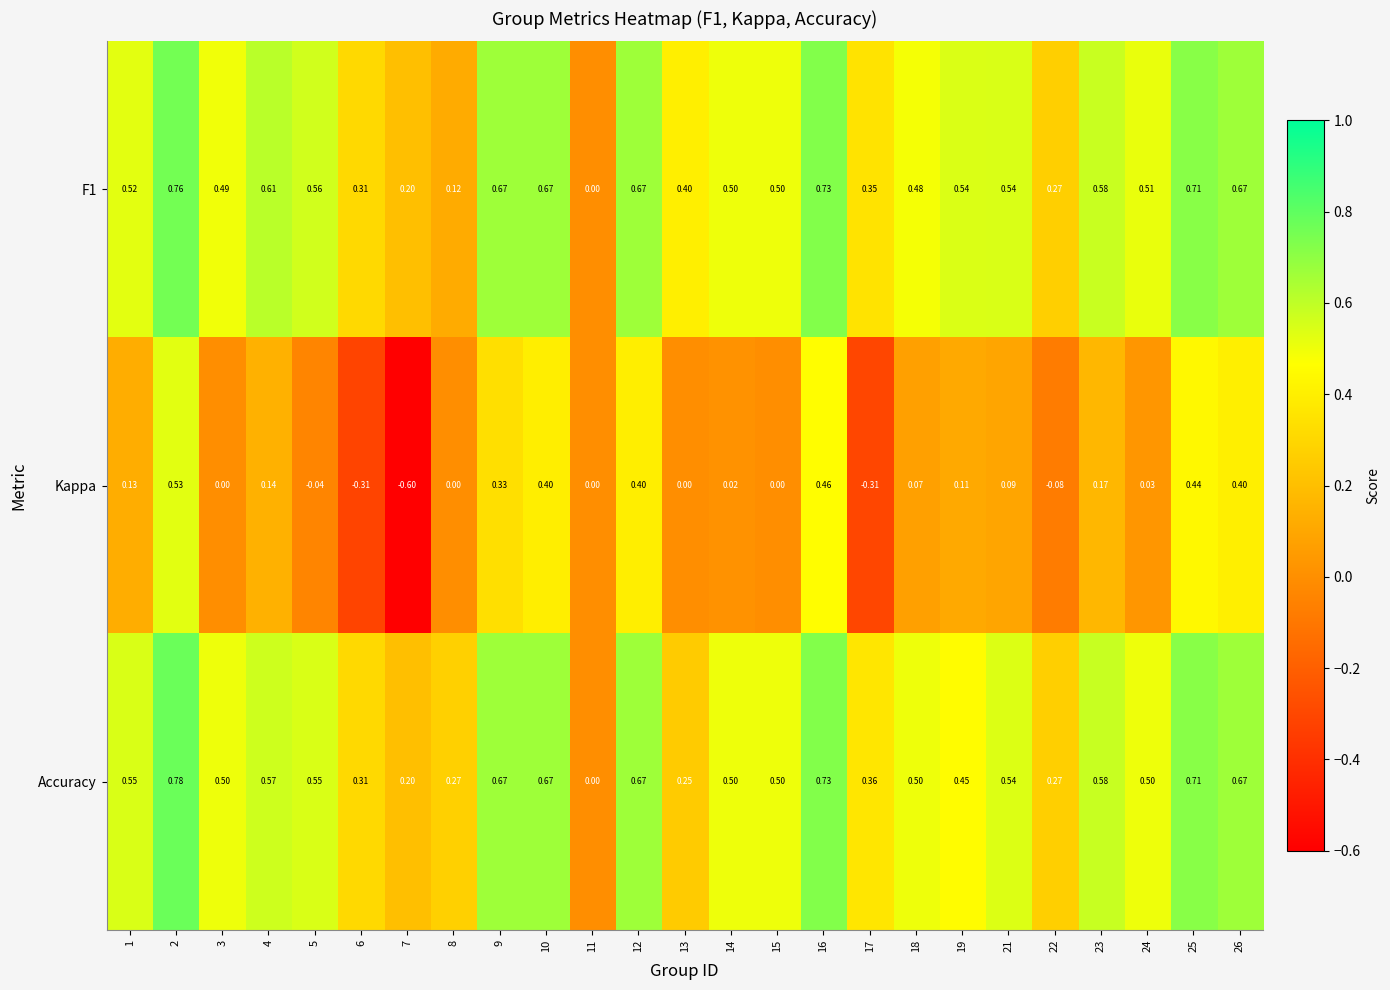

Rank the series by their maximum value, from highest to lowest.

Accuracy, F1, Kappa